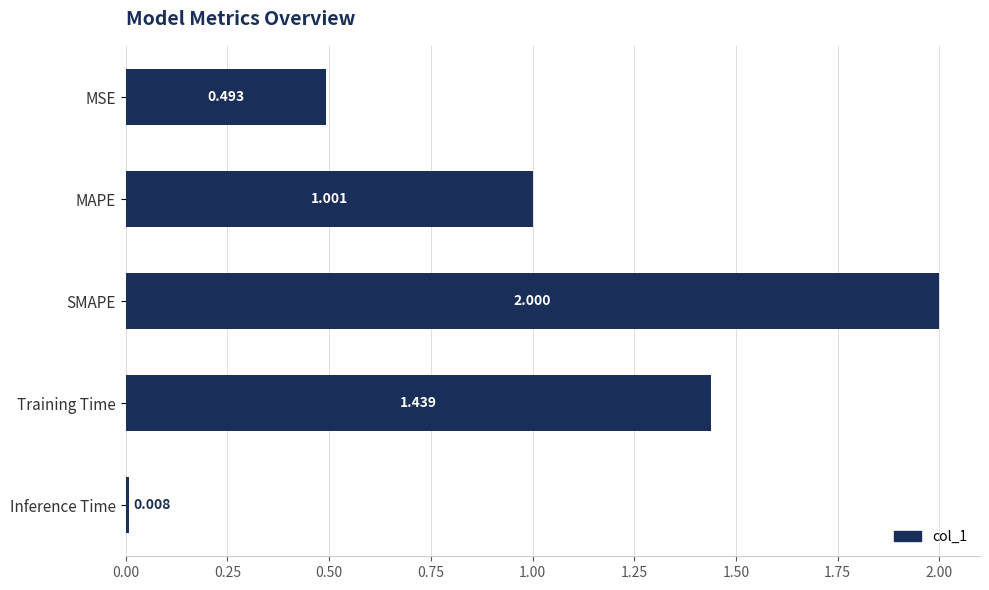

Which label corresponds to the smallest value in the chart?

Inference Time